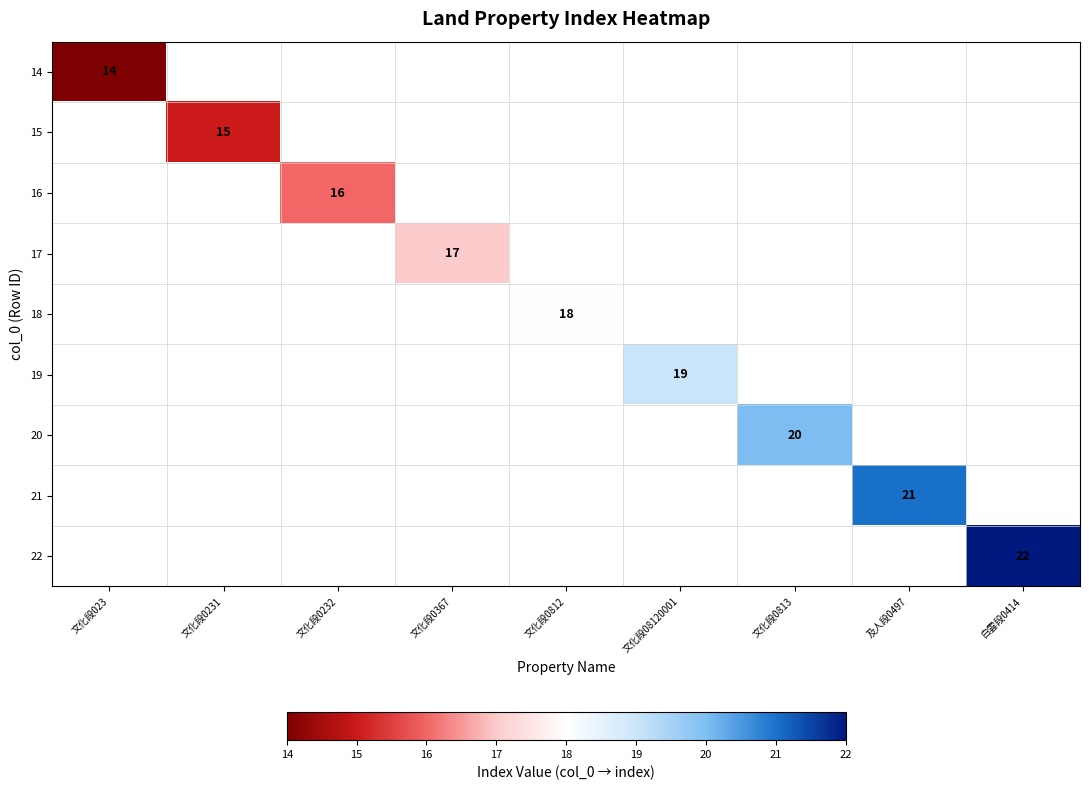

Is it true that 22 equals 33 at 白雲段0414?

False